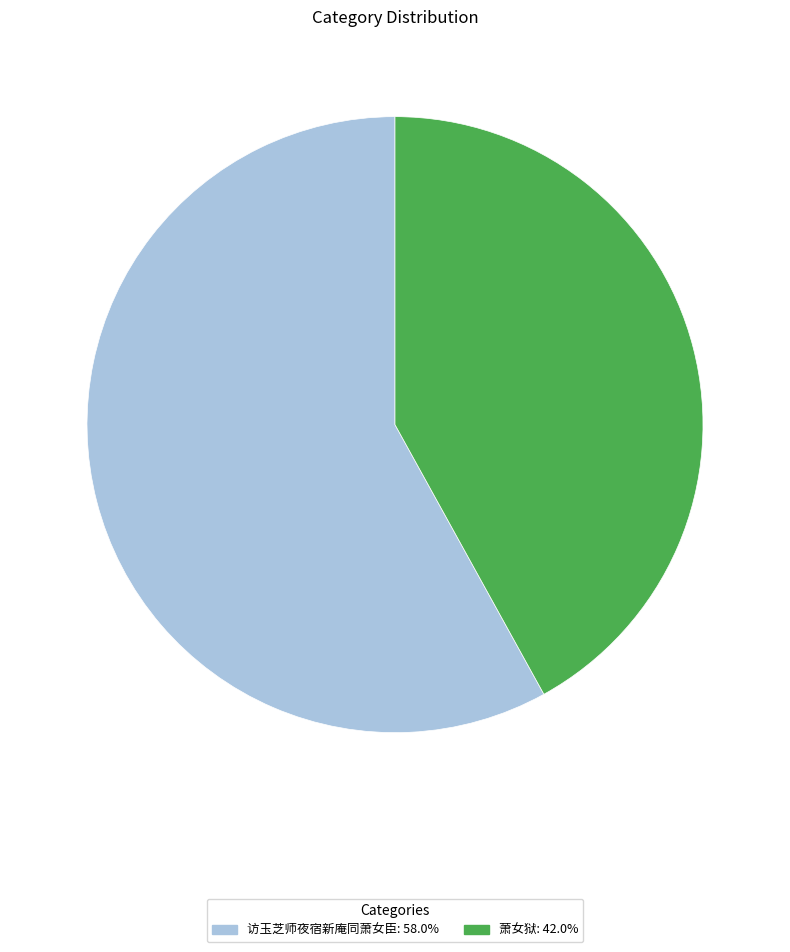

How many segments does this pie chart have?

2